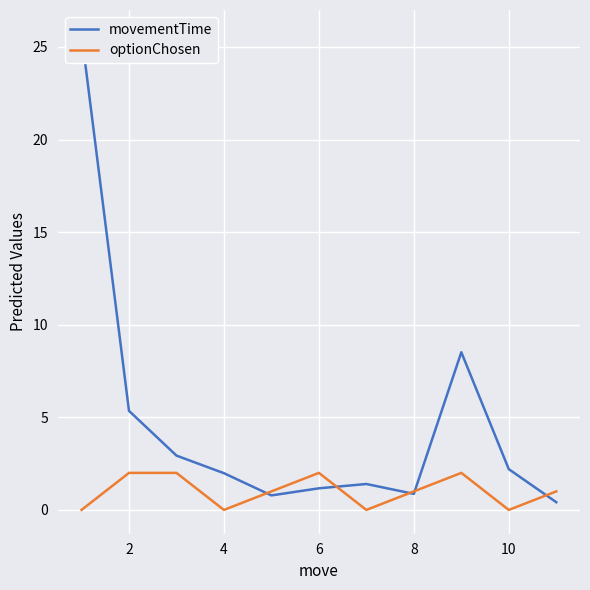

The optionChosen series shows 0 at 4. True or false?

True